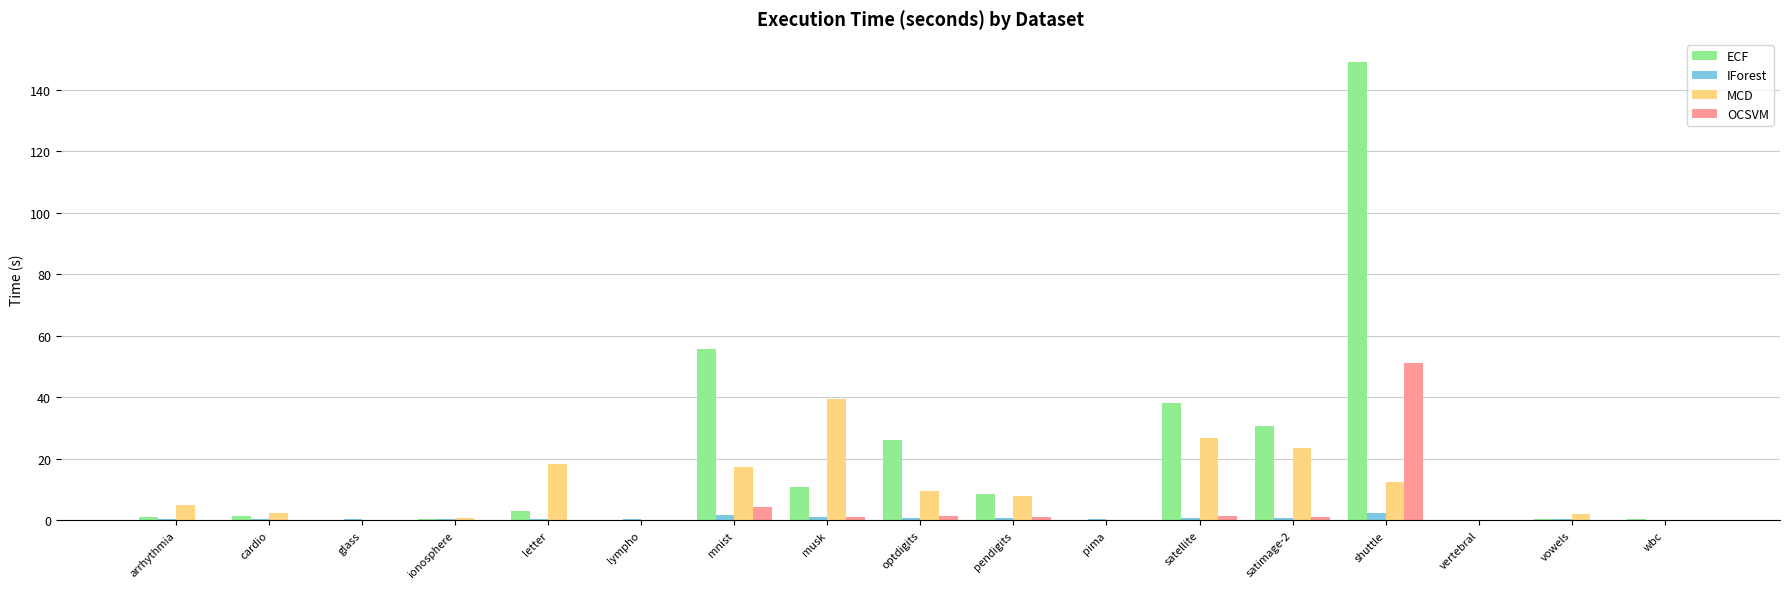

How many groups of bars are there?

17